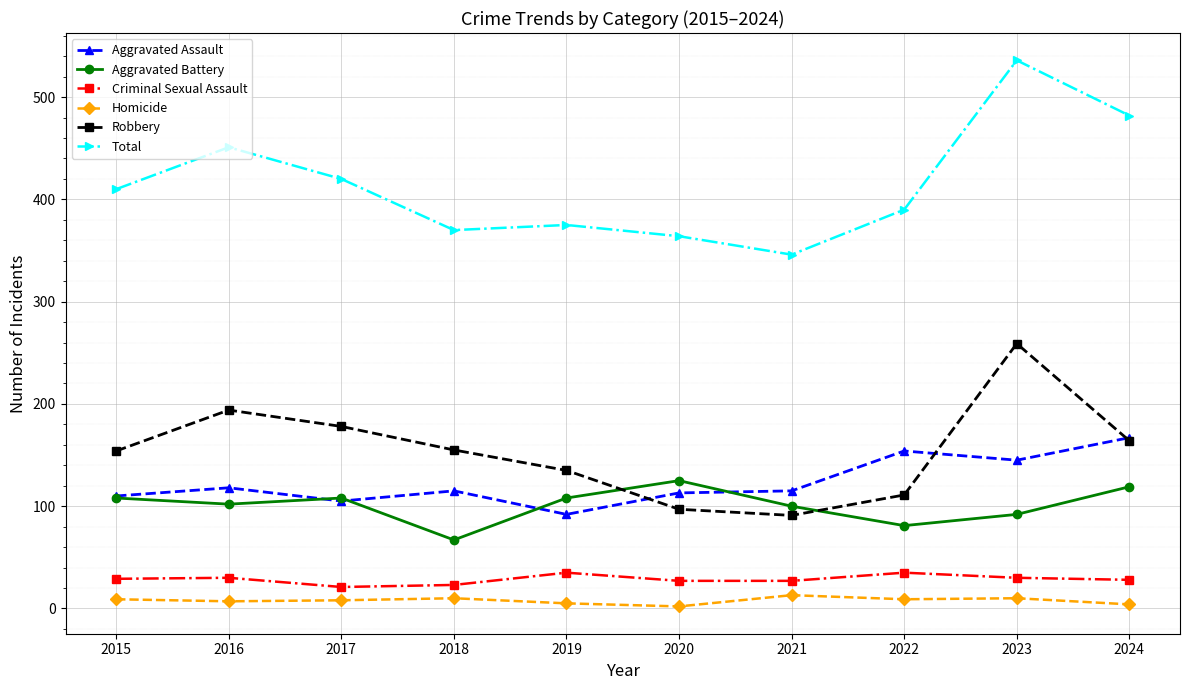

How many lines are shown in the chart?

6